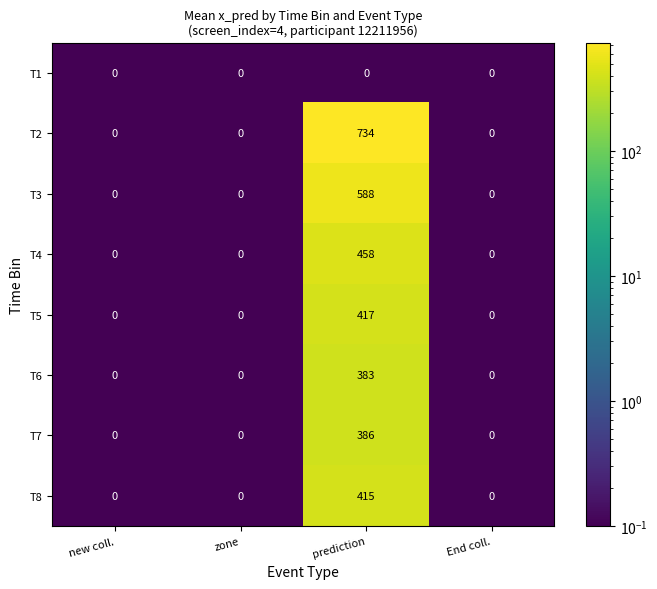

Which label corresponds to the largest value in the chart?

prediction